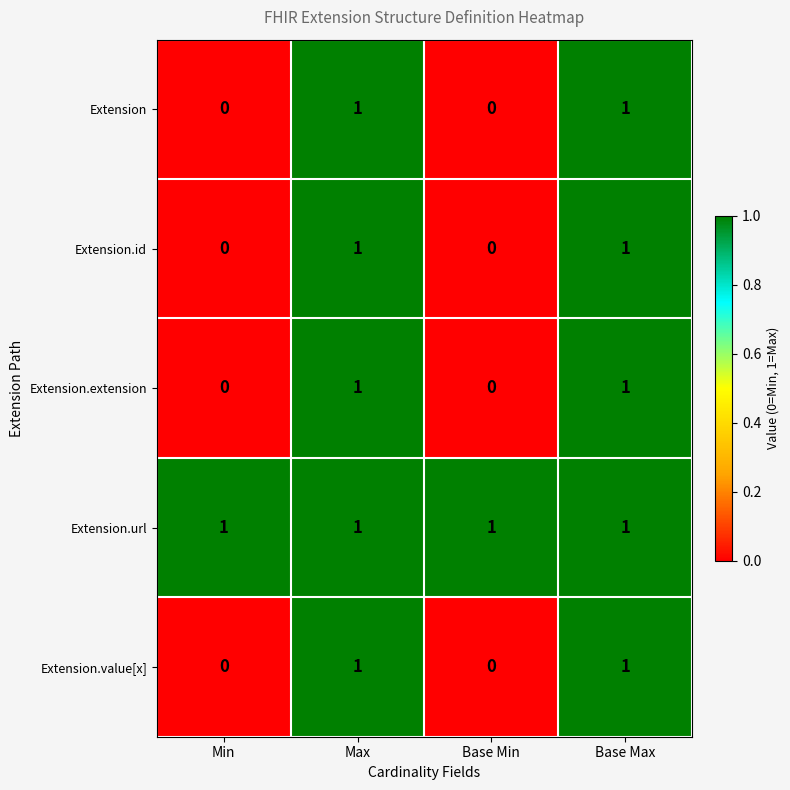

How many Extension.value[x] values are between 0 and 1?

4